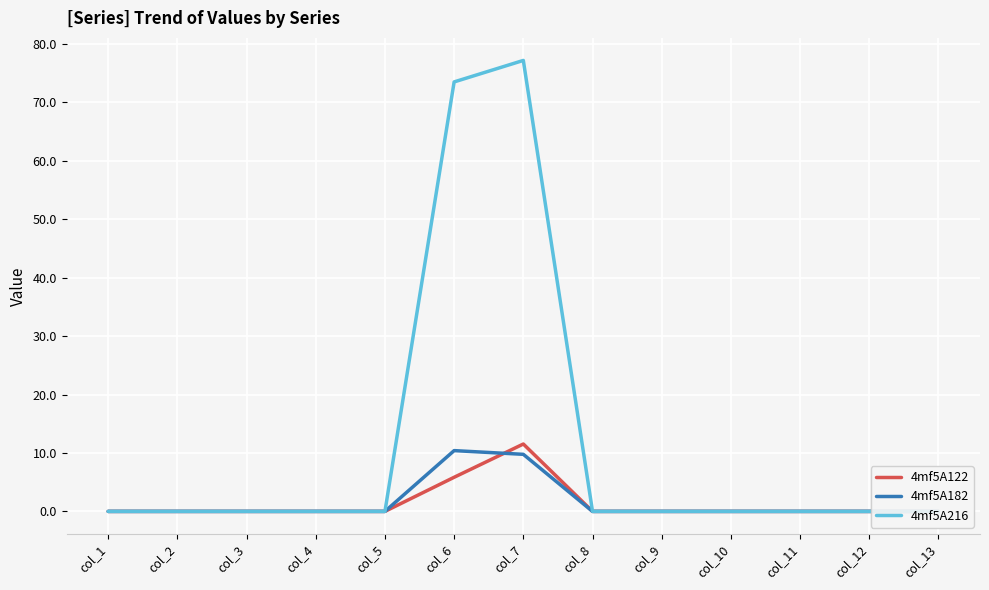

What is the average value of the 4mf5A216 series?

11.6